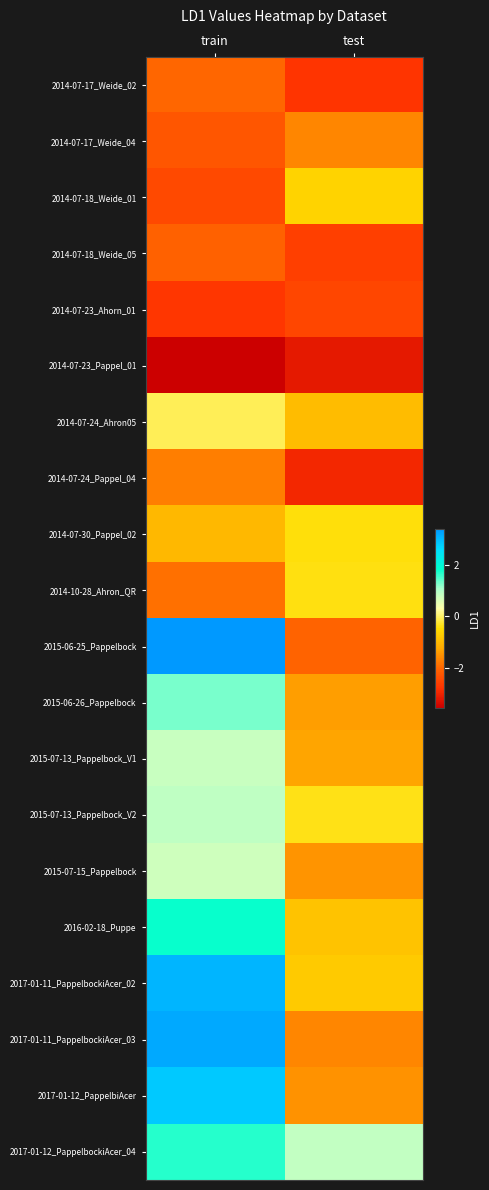

What is the total value across all series at test?

-28.5